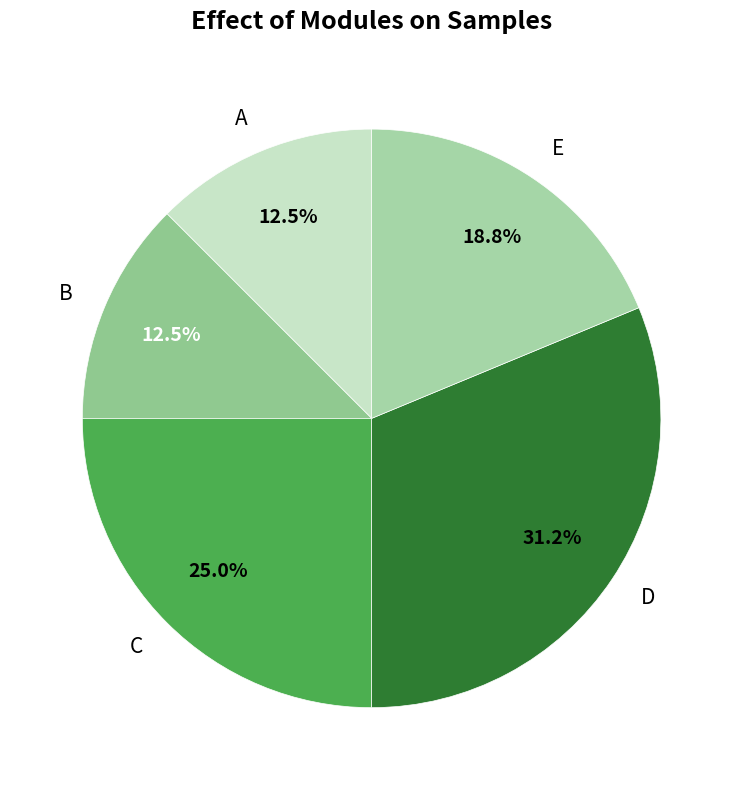

How much of the chart is everything except D?

68.8%